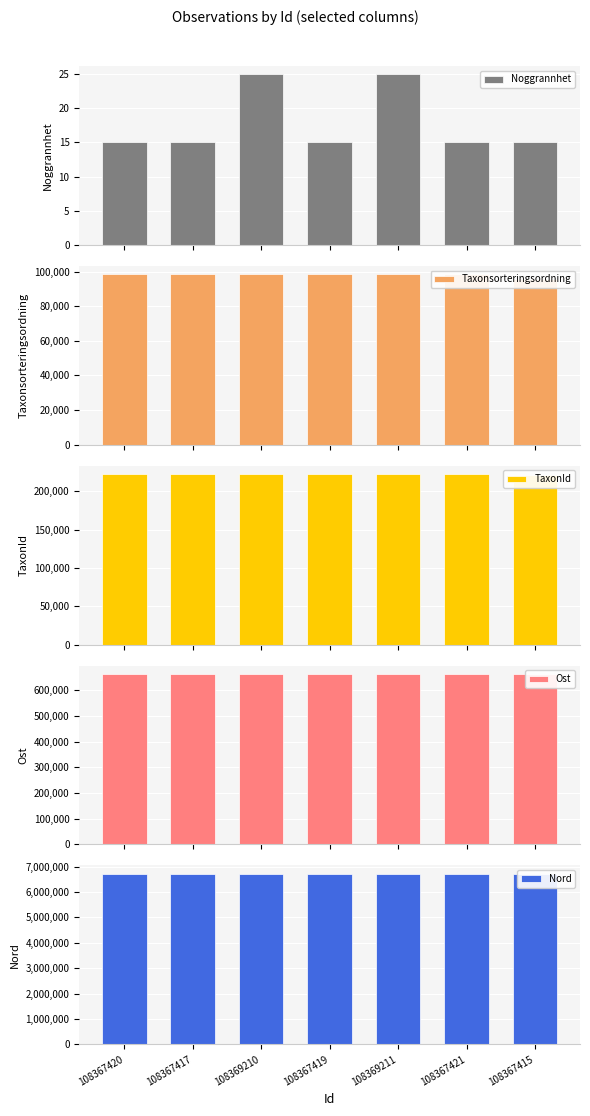

What position from the left is 108367415?

7